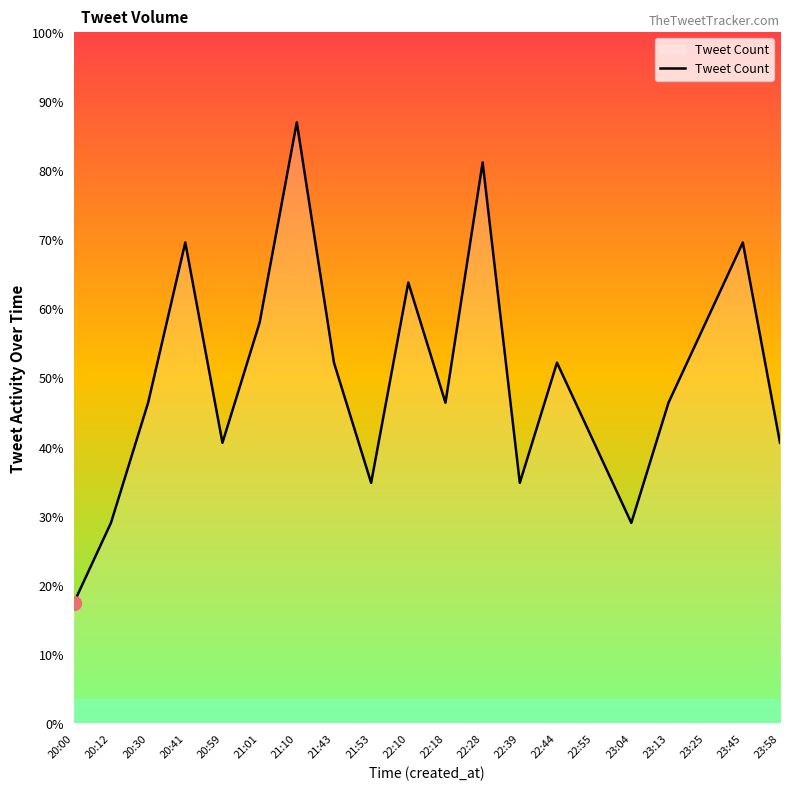

At which category does the data reach its first local peak?

20:41